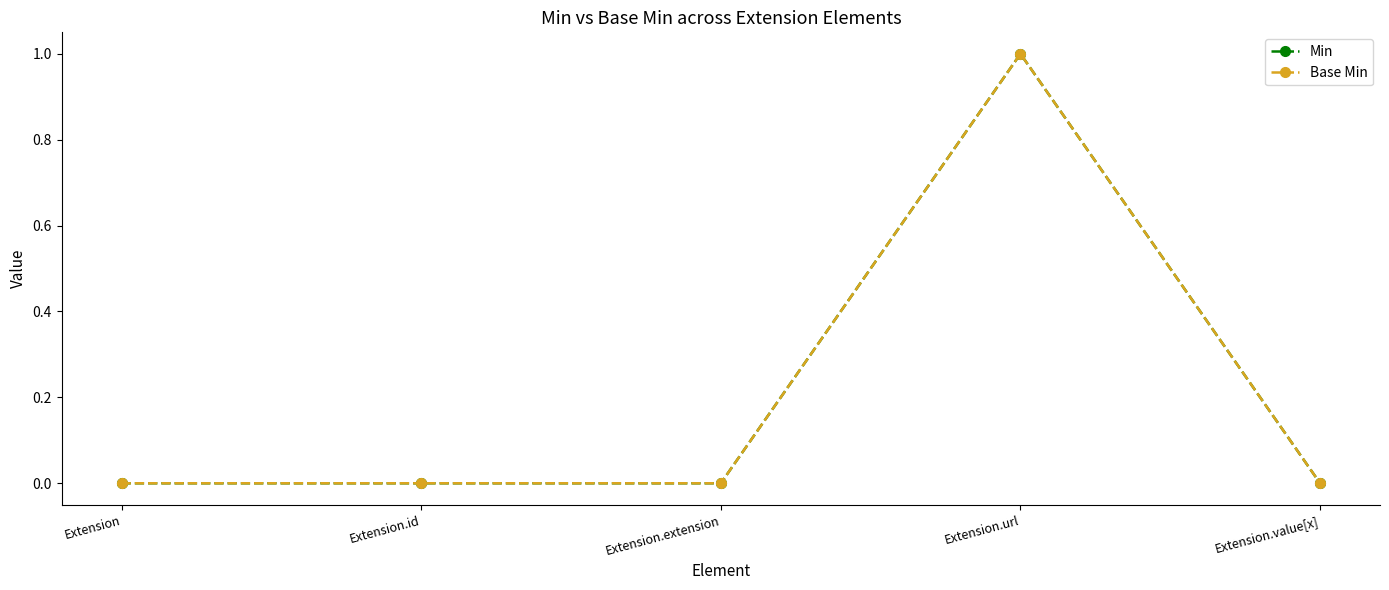

How many lines are shown in the chart?

2